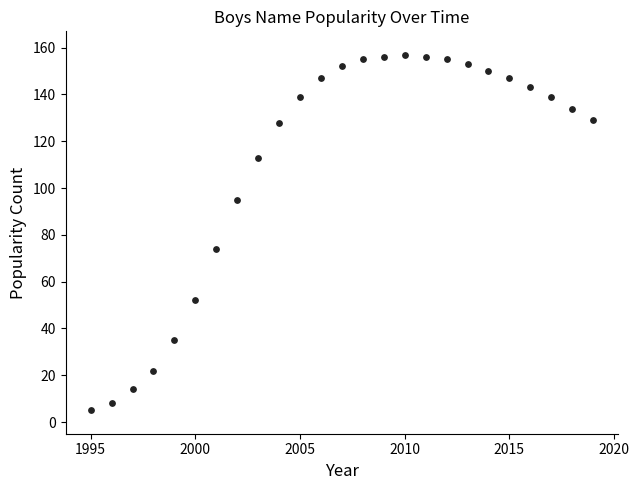

What is the range of Y values (max minus min)?

152